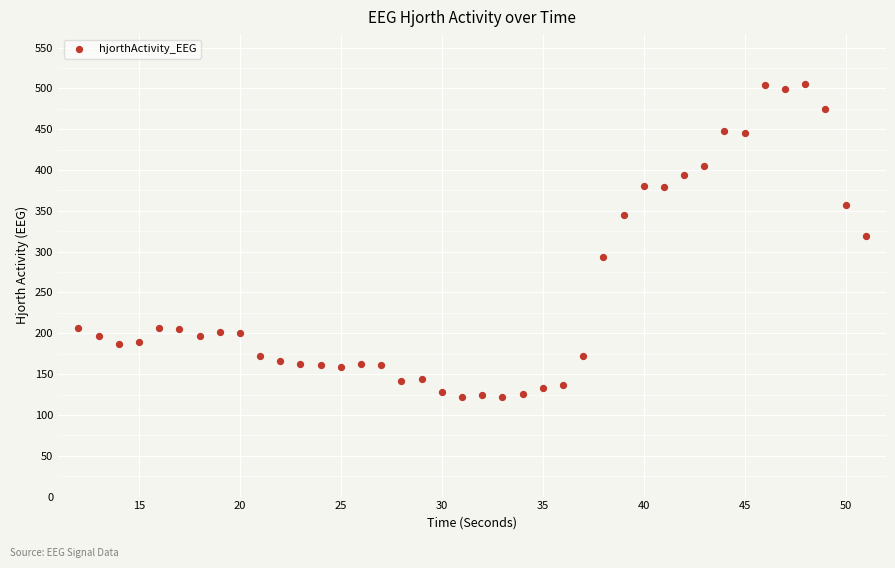

What Y value in the scatter plot is closest to 313?

318.7